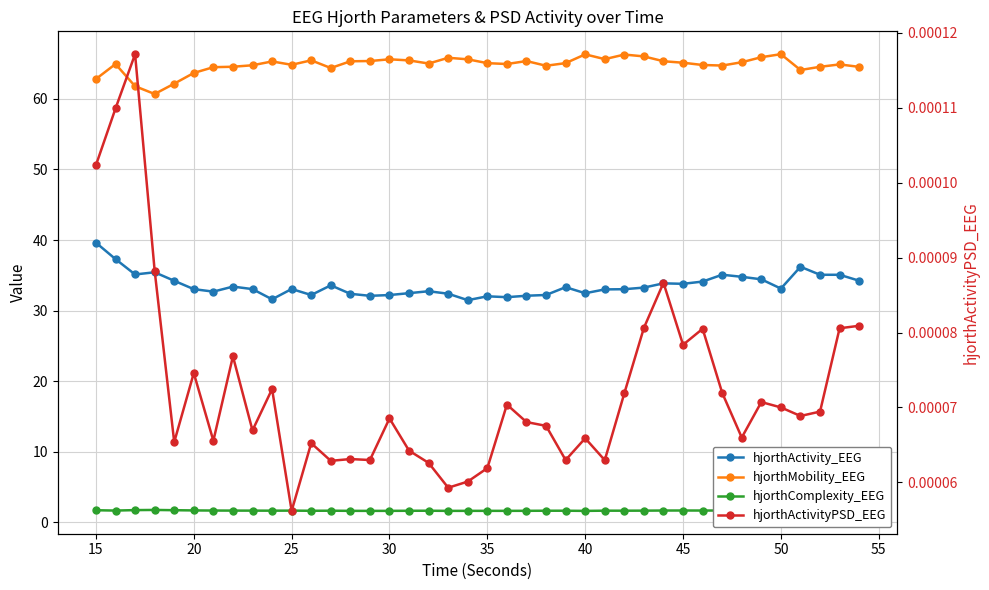

What is the value of the hjorthMobility_EEG point at the 1st from the left?

62.8